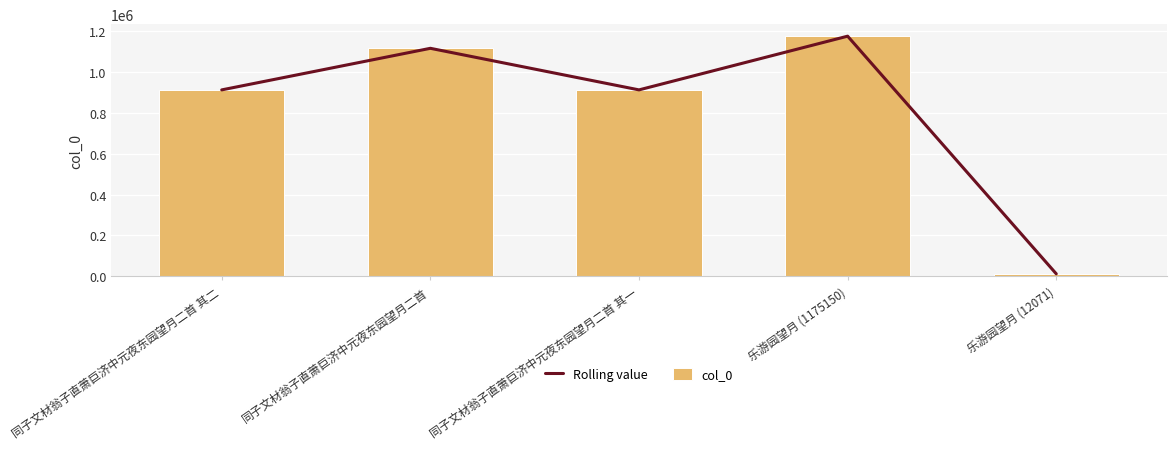

What is the difference between the second highest and second lowest values in the Rolling value series?

203485